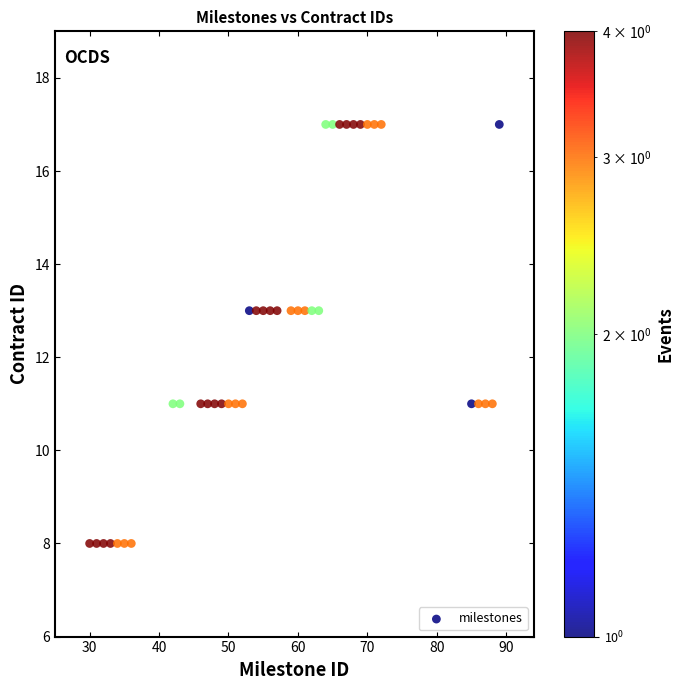

What is the range of X values (max minus min)?

59